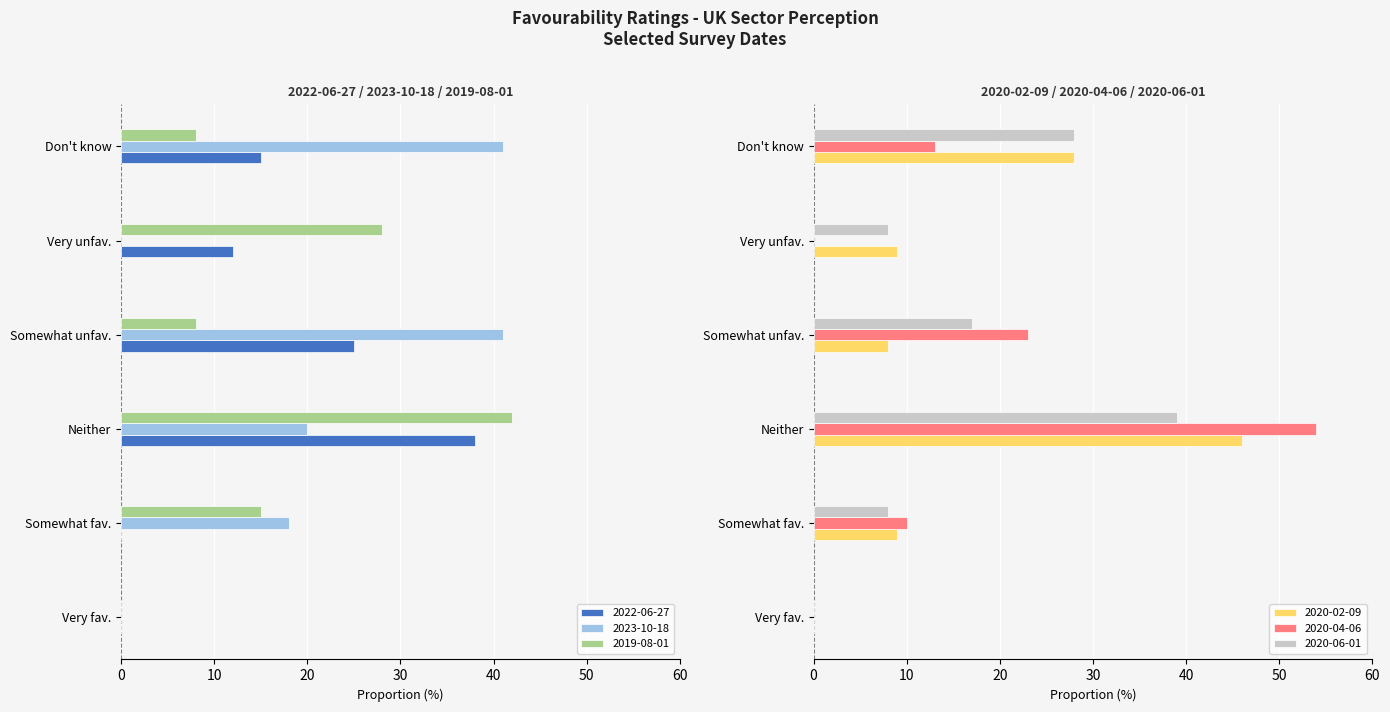

True or false: 2020-06-01 has a value of 17.0 at Somewhat unfav..

True